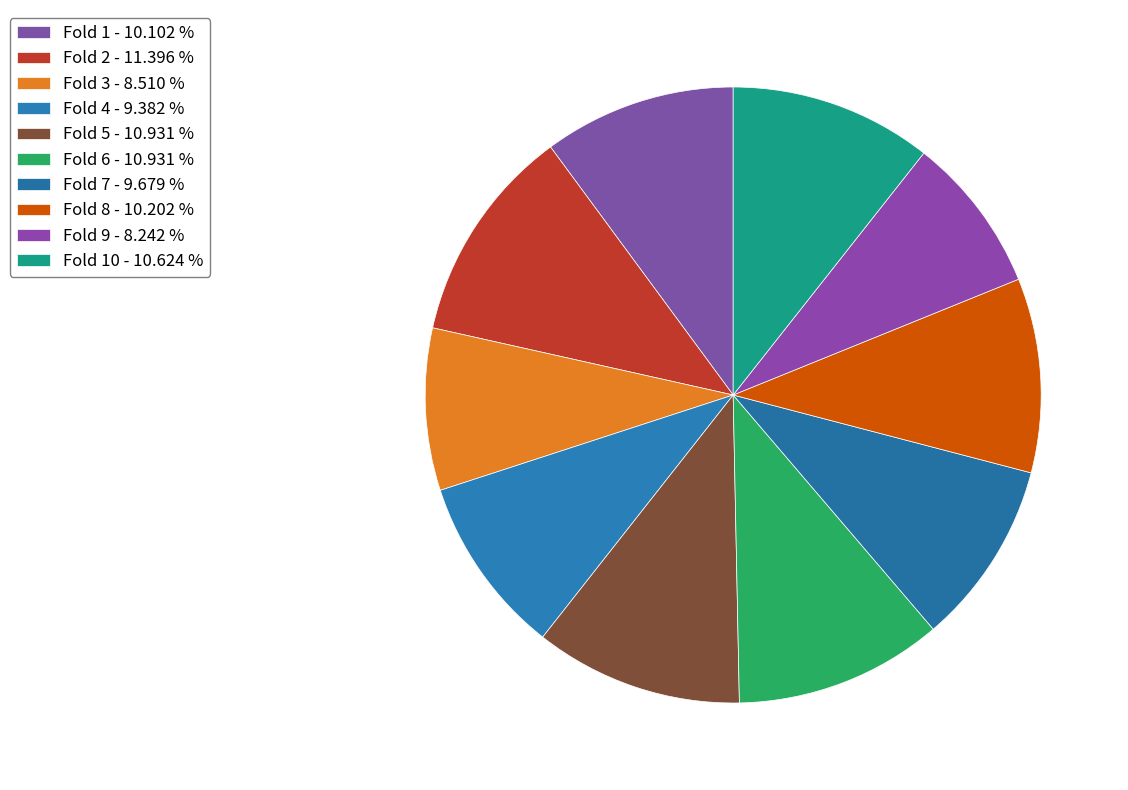

Count the number of slices in the pie.

10